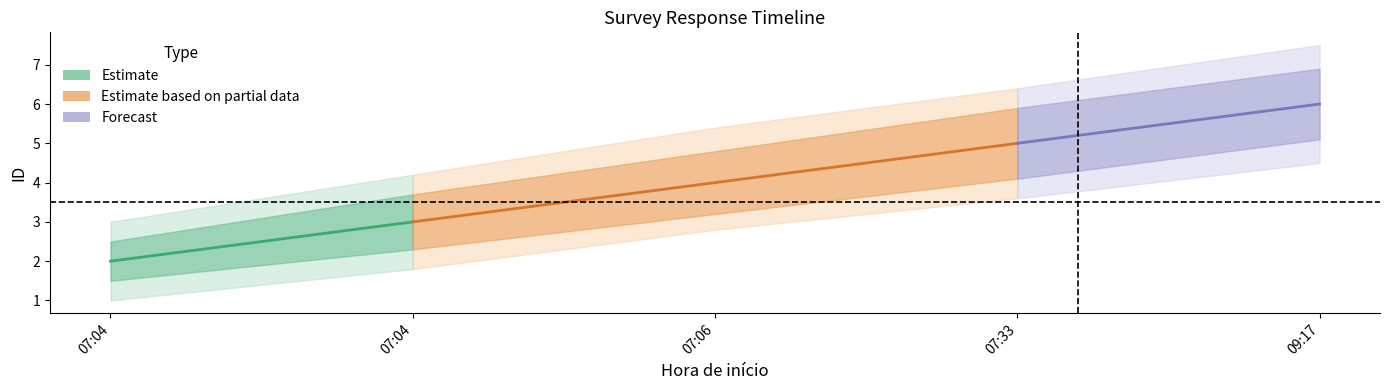

Reading right to left, extract all data points from this chart.

Estimate: 6.0	5.0	4.0	3.0	2.0
Estimate_low1: 5.1	4.1	3.2	2.3	1.5
Estimate_low2: 4.5	3.6	2.8	1.8	1.0
Estimate_high1: 6.9	5.9	4.8	3.7	2.5
Estimate_high2: 7.5	6.4	5.4	4.2	3.0